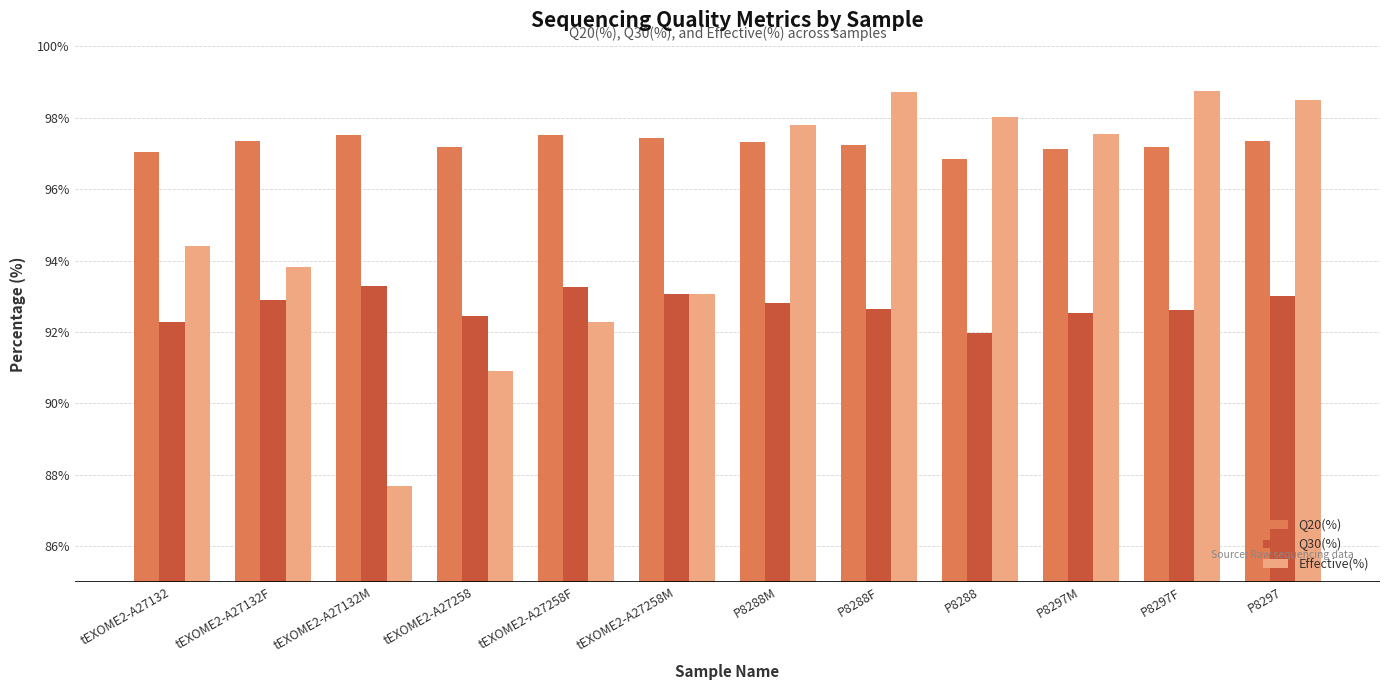

What position from the right is P8297?

1